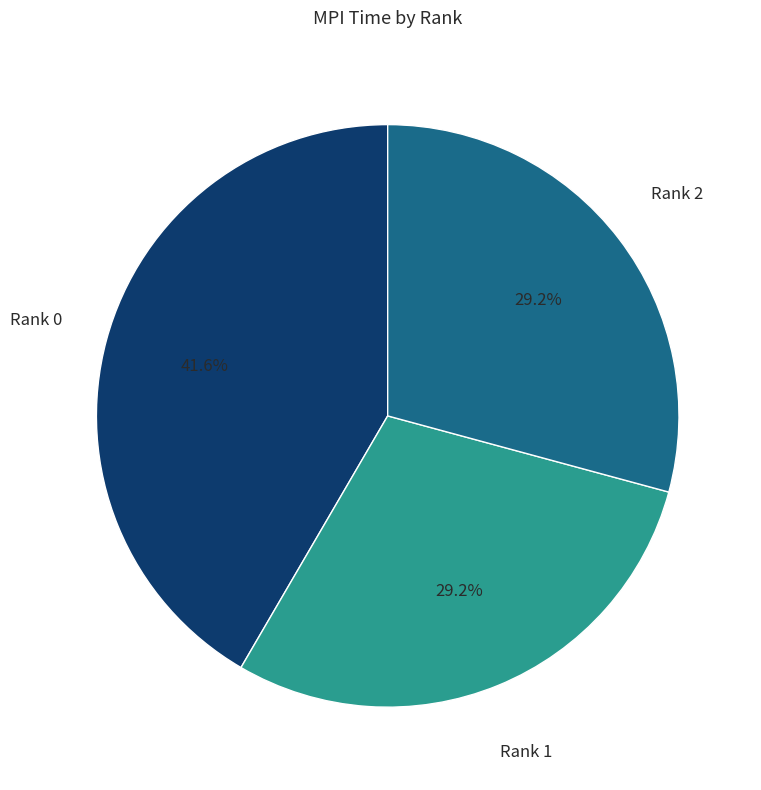

Is the sum of Rank 2 and Rank 0 greater than half?

Yes